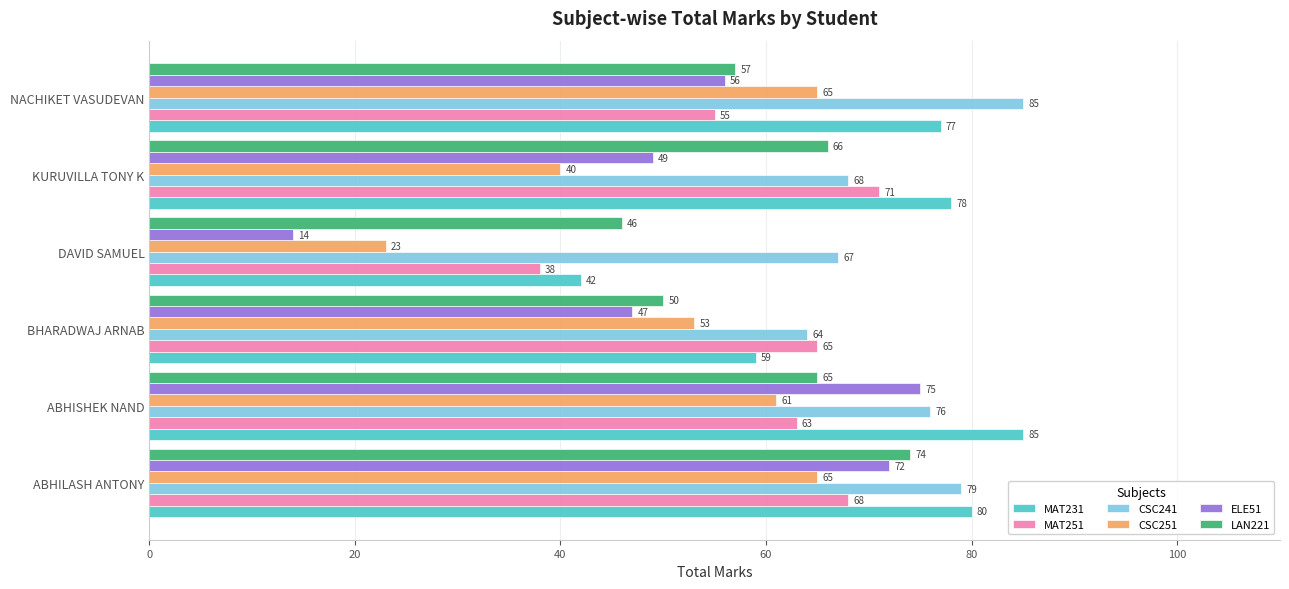

At how many categories does at least one series exceed 35?

6